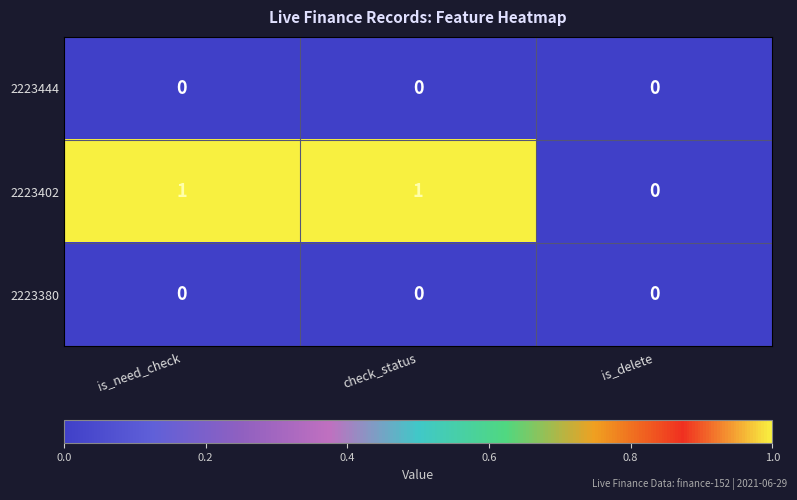

Which series has the largest total across all categories?

2223402